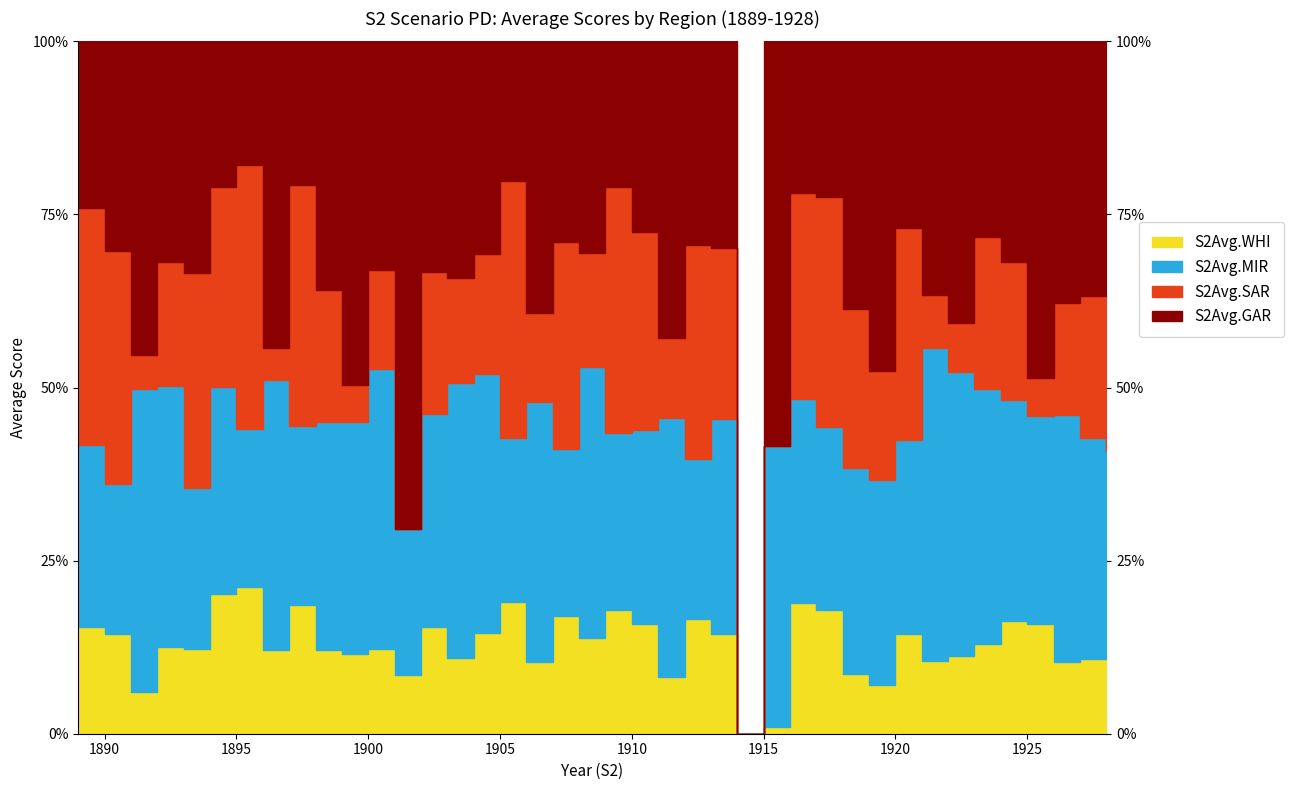

What is the maximum value shown in the chart?

34.0